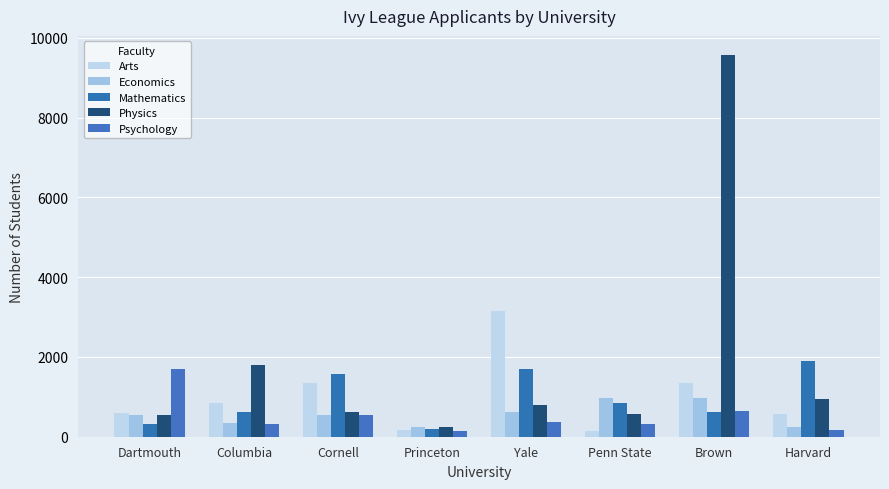

The value of Psychology at Yale is 357. True or false?

True